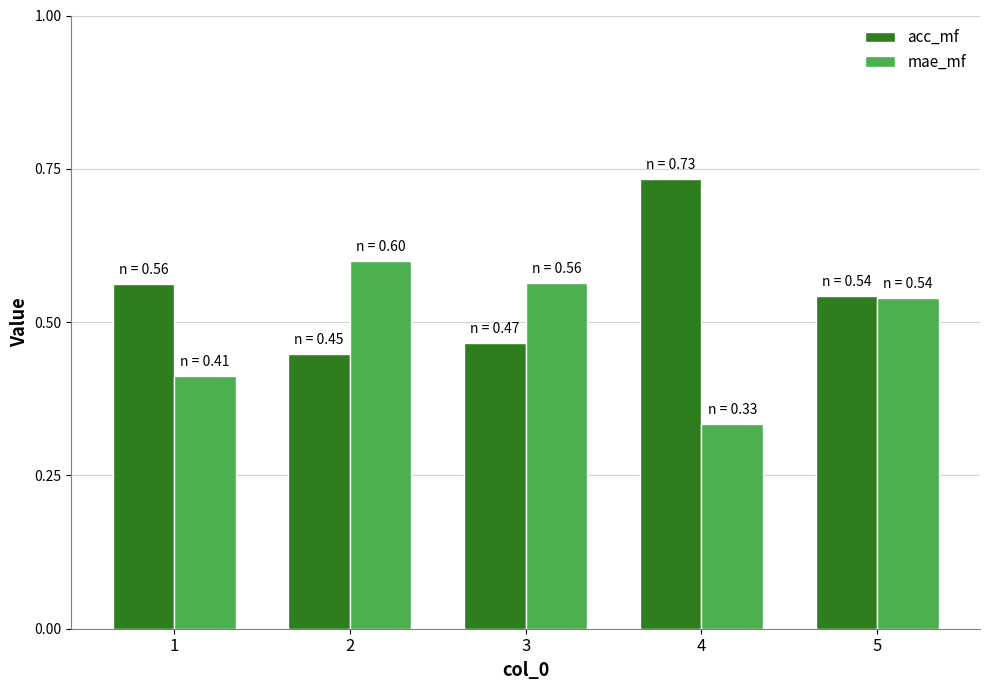

List the series in order of their peak value, highest first.

acc_mf, mae_mf